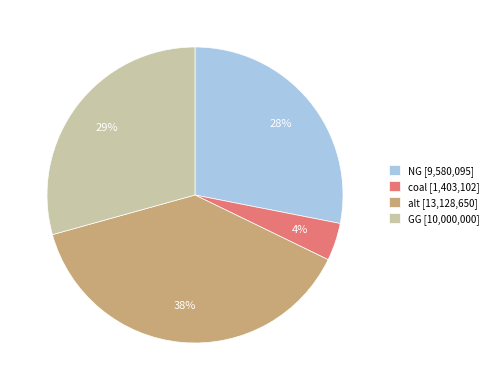

Rank the categories by value from highest to lowest.

alt [13,128,650], GG [10,000,000], NG [9,580,095], coal [1,403,102]